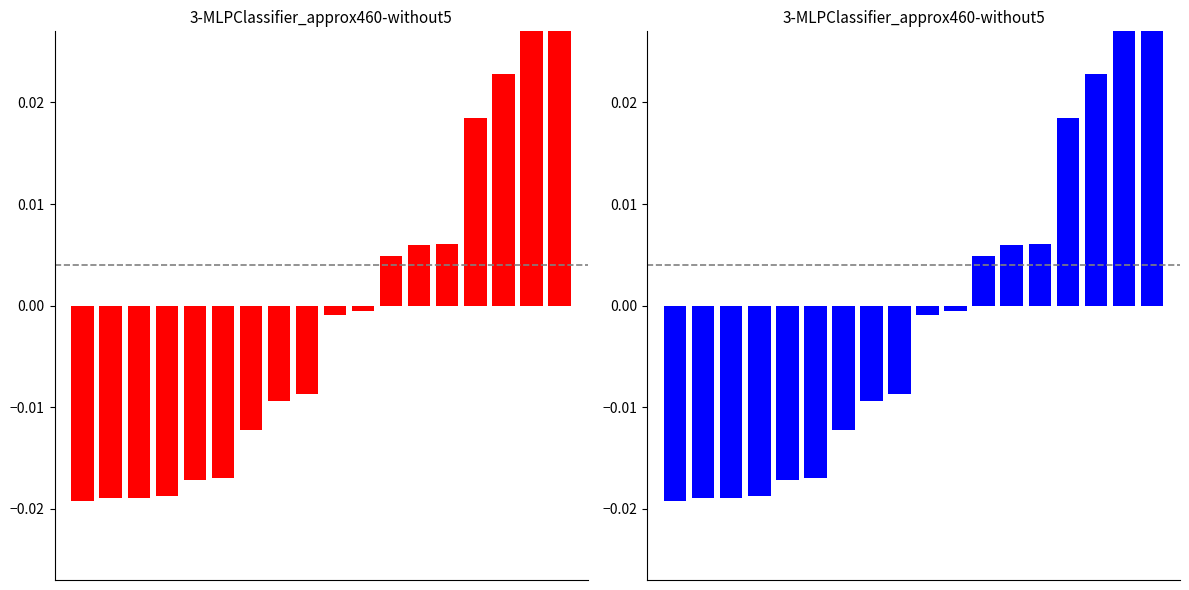

Does the chart contain any negative values?

Yes